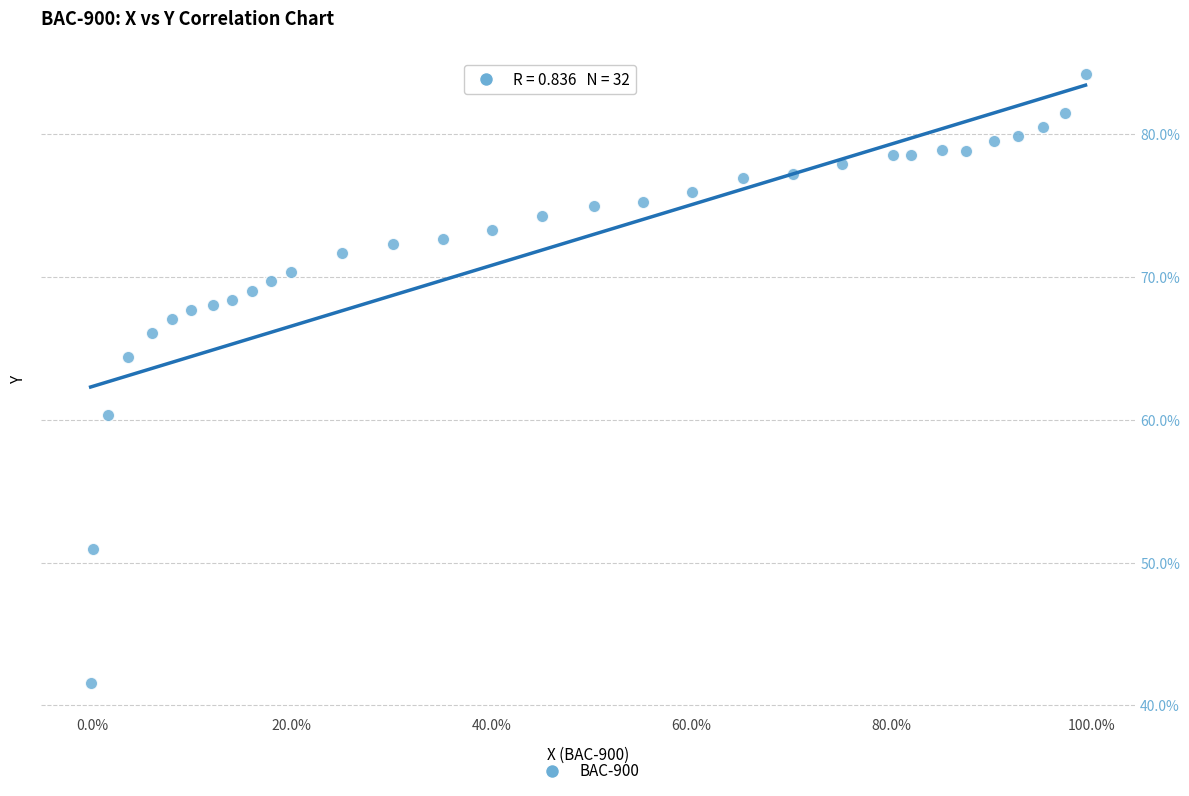

What Y value in the scatter plot is closest to 62?

60.4